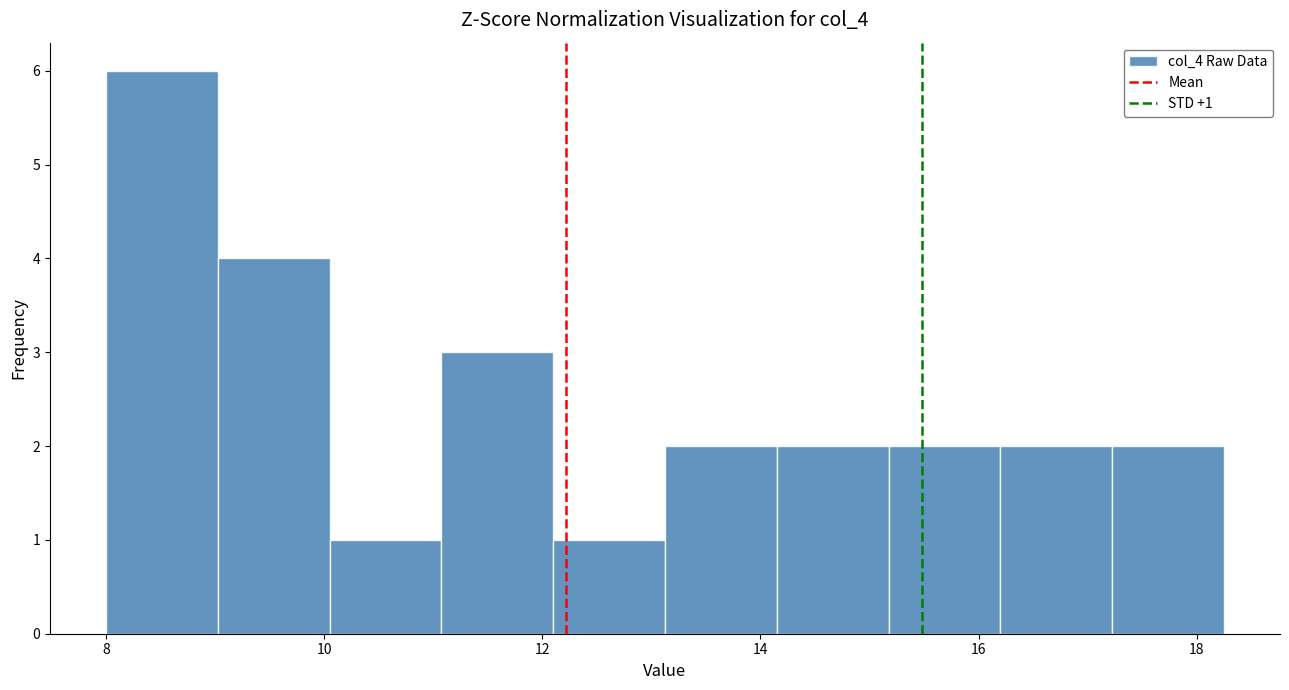

Which range on the x-axis has the tallest bar?

8.0 to 9.0